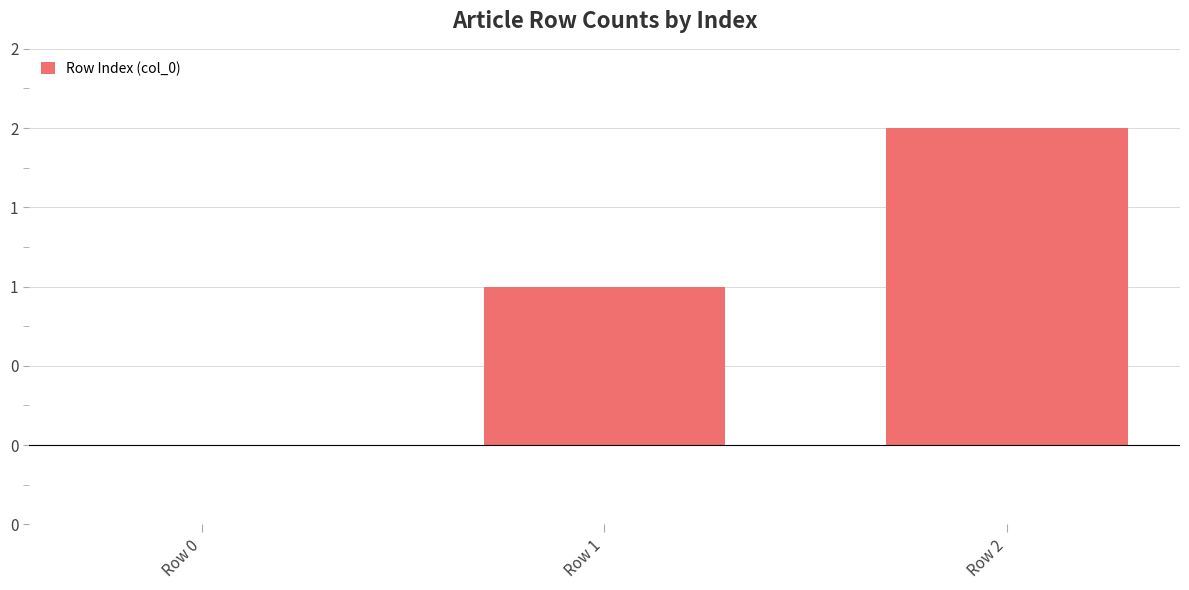

Are the bars horizontal?

No